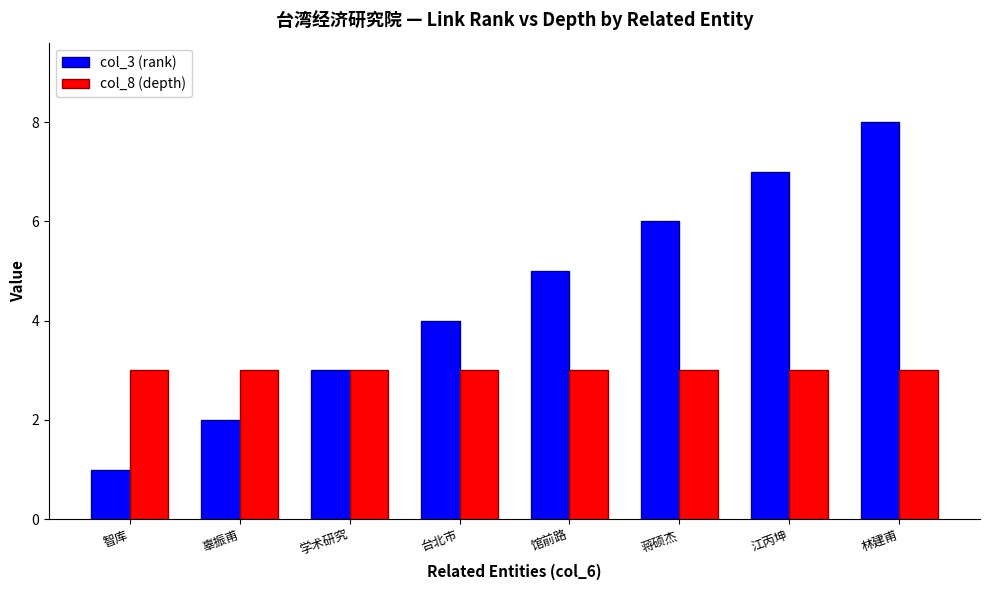

How many series are shown in this chart?

2